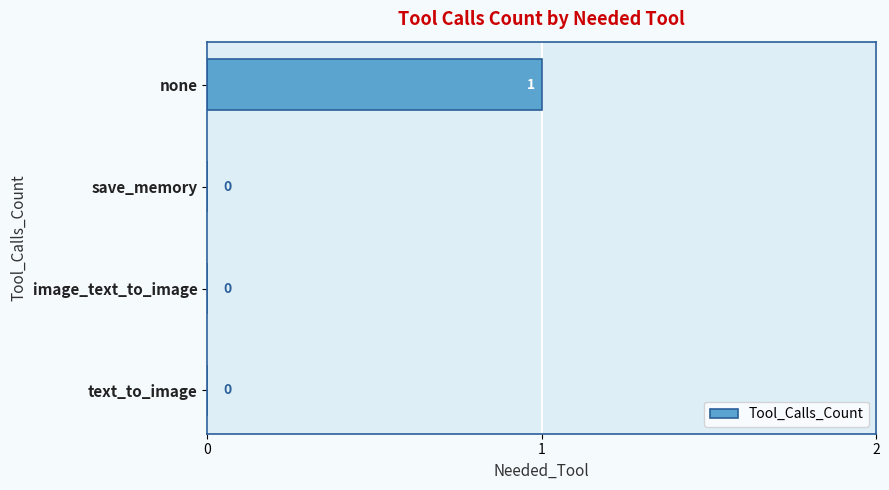

Are the bars grouped side by side (vs. stacked)?

No